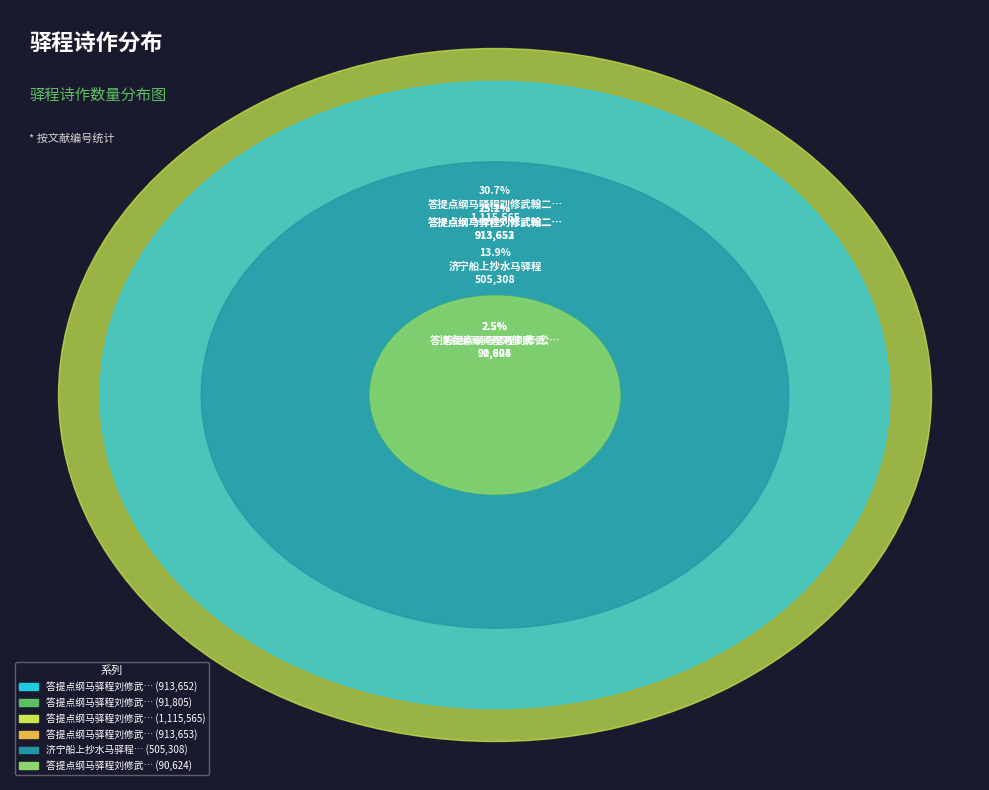

How many segments does this pie chart have?

6